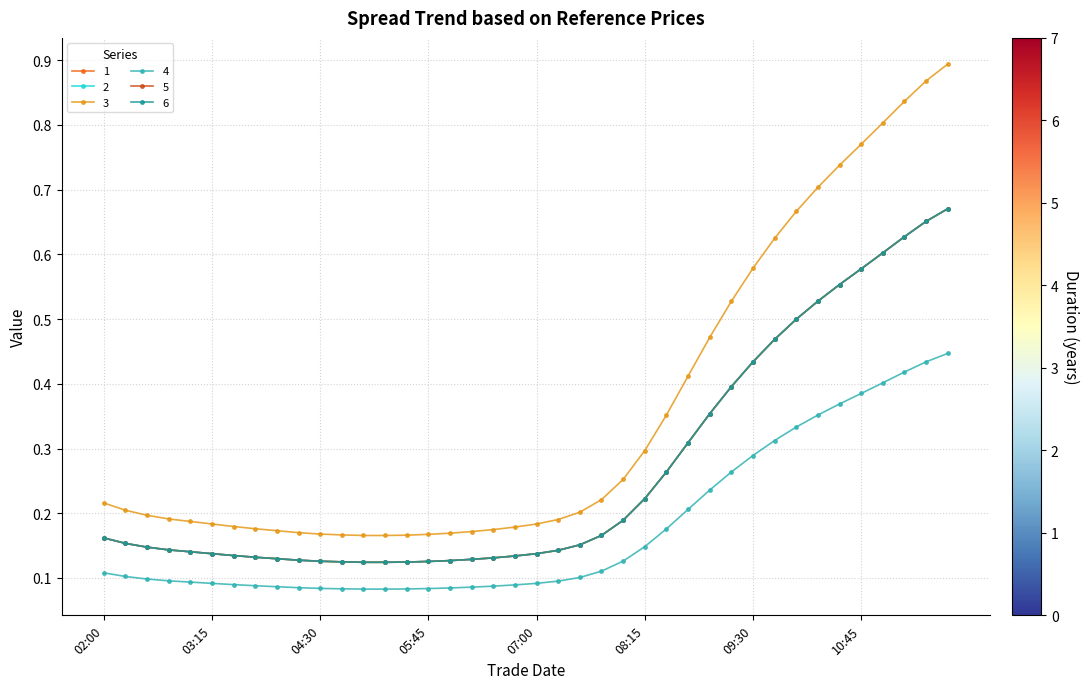

Reading right to left, list all the values displayed in this chart.

1: 0.7	0.7	0.6	0.6	0.6	0.6	0.5	0.5	0.5	0.4	0.4	0.4	0.3	0.3	0.2	0.2	0.2	0.2	0.1	0.1	0.1	0.1	0.1	0.1	0.1	0.1	0.1	0.1	0.1	0.1	0.1	0.1	0.1	0.1	0.1	0.1	0.1	0.1	0.2	0.2
2: 0.7	0.7	0.6	0.6	0.6	0.6	0.5	0.5	0.5	0.4	0.4	0.4	0.3	0.3	0.2	0.2	0.2	0.2	0.1	0.1	0.1	0.1	0.1	0.1	0.1	0.1	0.1	0.1	0.1	0.1	0.1	0.1	0.1	0.1	0.1	0.1	0.1	0.1	0.2	0.2
3: 0.9	0.9	0.8	0.8	0.8	0.7	0.7	0.7	0.6	0.6	0.5	0.5	0.4	0.4	0.3	0.3	0.2	0.2	0.2	0.2	0.2	0.2	0.2	0.2	0.2	0.2	0.2	0.2	0.2	0.2	0.2	0.2	0.2	0.2	0.2	0.2	0.2	0.2	0.2	0.2
4: 0.4	0.4	0.4	0.4	0.4	0.4	0.4	0.3	0.3	0.3	0.3	0.2	0.2	0.2	0.1	0.1	0.1	0.1	0.1	0.1	0.1	0.1	0.1	0.1	0.1	0.1	0.1	0.1	0.1	0.1	0.1	0.1	0.1	0.1	0.1	0.1	0.1	0.1	0.1	0.1
5: 0.7	0.7	0.6	0.6	0.6	0.6	0.5	0.5	0.5	0.4	0.4	0.4	0.3	0.3	0.2	0.2	0.2	0.2	0.1	0.1	0.1	0.1	0.1	0.1	0.1	0.1	0.1	0.1	0.1	0.1	0.1	0.1	0.1	0.1	0.1	0.1	0.1	0.1	0.2	0.2
6: 0.7	0.7	0.6	0.6	0.6	0.6	0.5	0.5	0.5	0.4	0.4	0.4	0.3	0.3	0.2	0.2	0.2	0.2	0.1	0.1	0.1	0.1	0.1	0.1	0.1	0.1	0.1	0.1	0.1	0.1	0.1	0.1	0.1	0.1	0.1	0.1	0.1	0.1	0.2	0.2